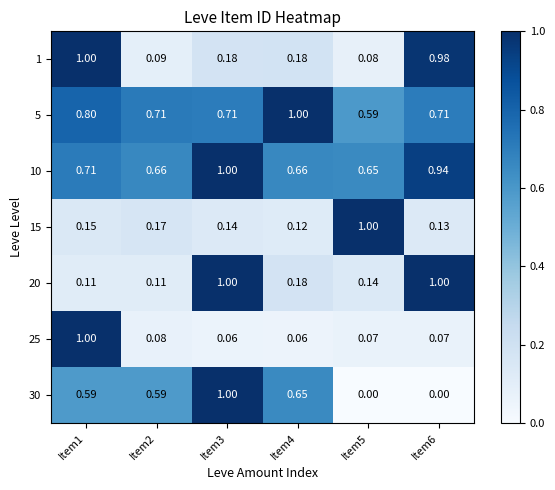

Reading left to right, extract all data points from this chart.

1: Item1=1.0	Item2=0.1	Item3=0.2	Item4=0.2	Item5=0.1	Item6=1.0
5: Item1=0.8	Item2=0.7	Item3=0.7	Item4=1.0	Item5=0.6	Item6=0.7
10: Item1=0.7	Item2=0.7	Item3=1.0	Item4=0.7	Item5=0.7	Item6=0.9
15: Item1=0.1	Item2=0.2	Item3=0.1	Item4=0.1	Item5=1.0	Item6=0.1
20: Item1=0.1	Item2=0.1	Item3=1.0	Item4=0.2	Item5=0.1	Item6=1.0
25: Item1=1.0	Item2=0.1	Item3=0.1	Item4=0.1	Item5=0.1	Item6=0.1
30: Item1=0.6	Item2=0.6	Item3=1.0	Item4=0.7	Item5=0.0	Item6=0.0